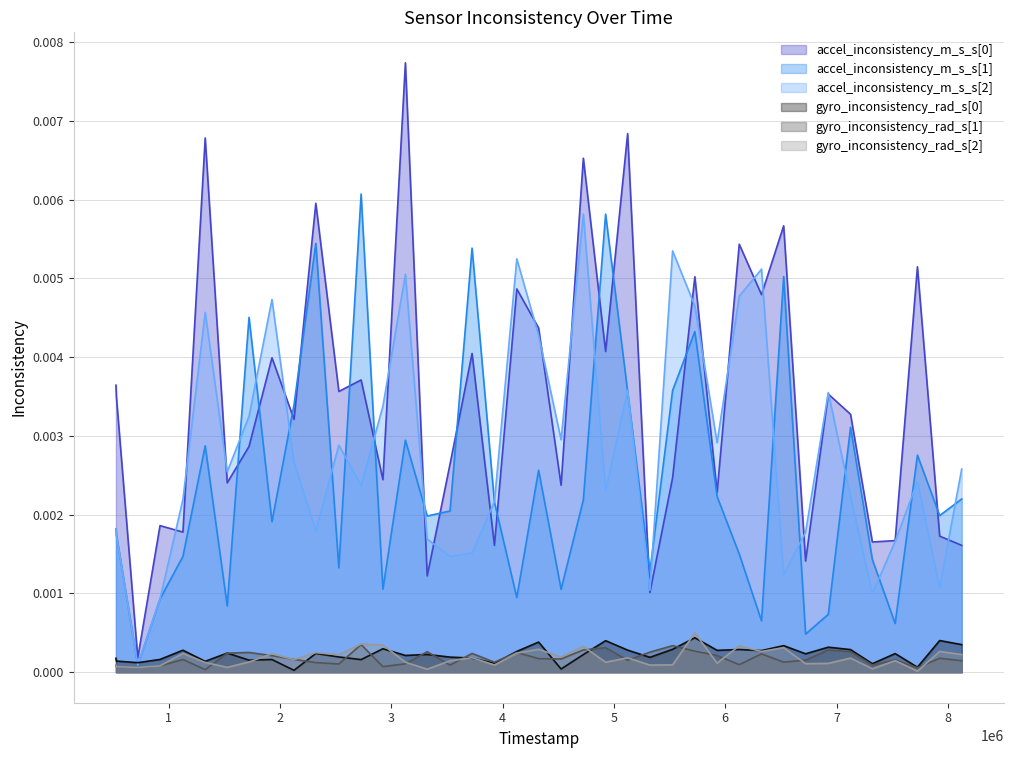

Which series has the widest spread of values?

accel_inconsistency_m_s_s[0]